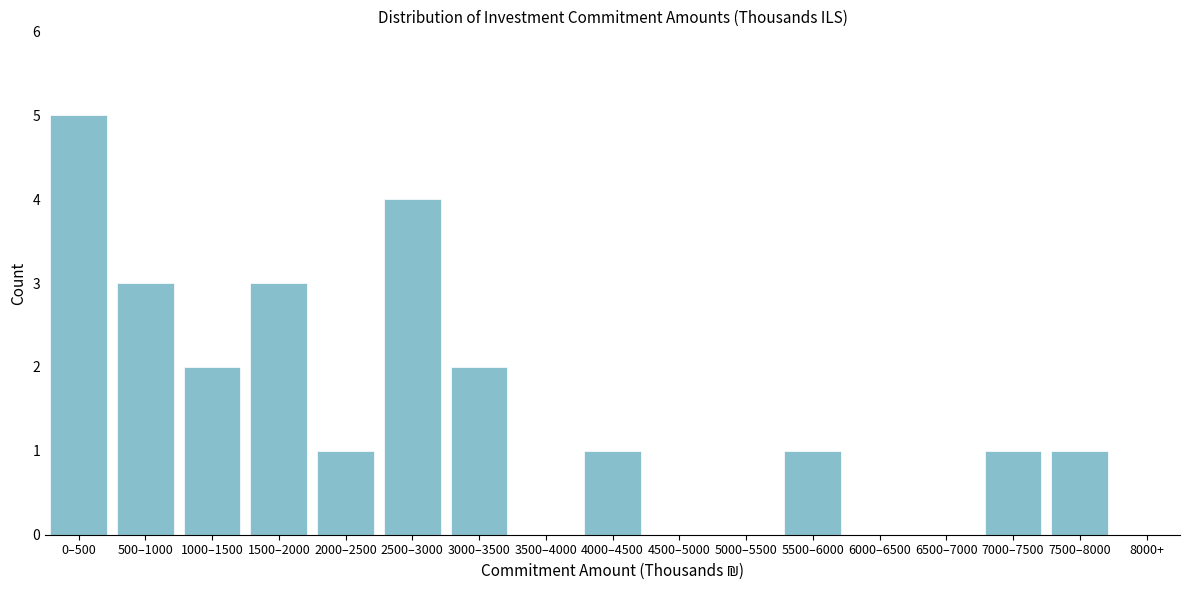

Reading left to right, what are all the values shown in this chart?

0–500=5	500–1000=3	1000–1500=2	1500–2000=3	2000–2500=1	2500–3000=4	3000–3500=2	3500–4000=0	4000–4500=1	4500–5000=0	5000–5500=0	5500–6000=1	6000–6500=0	6500–7000=0	7000–7500=1	7500–8000=1	8000+=0